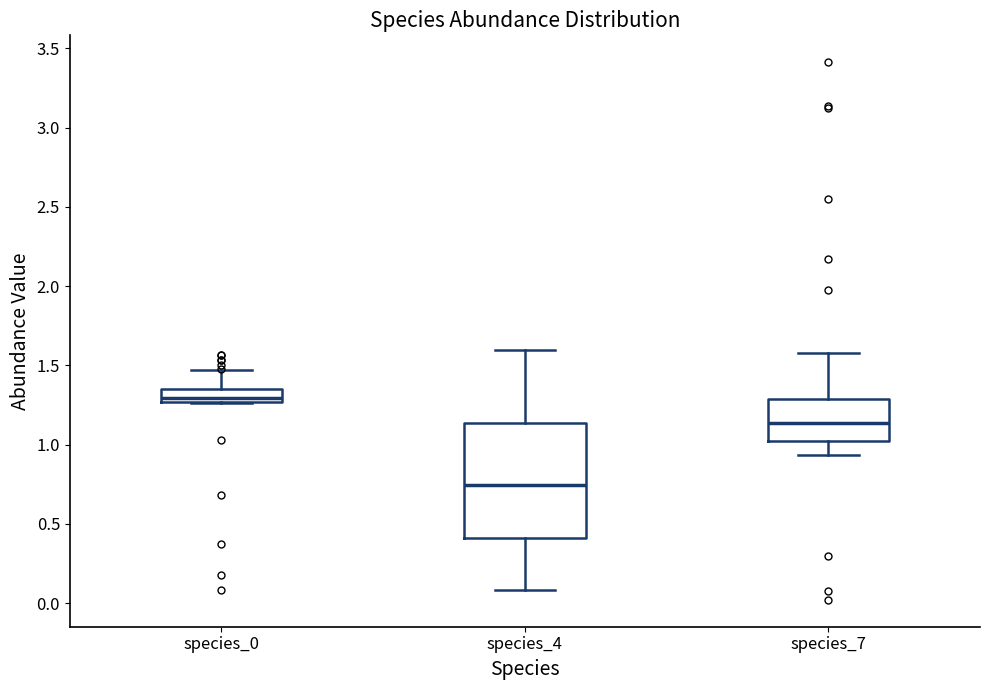

Which box has the highest median line?

species_0